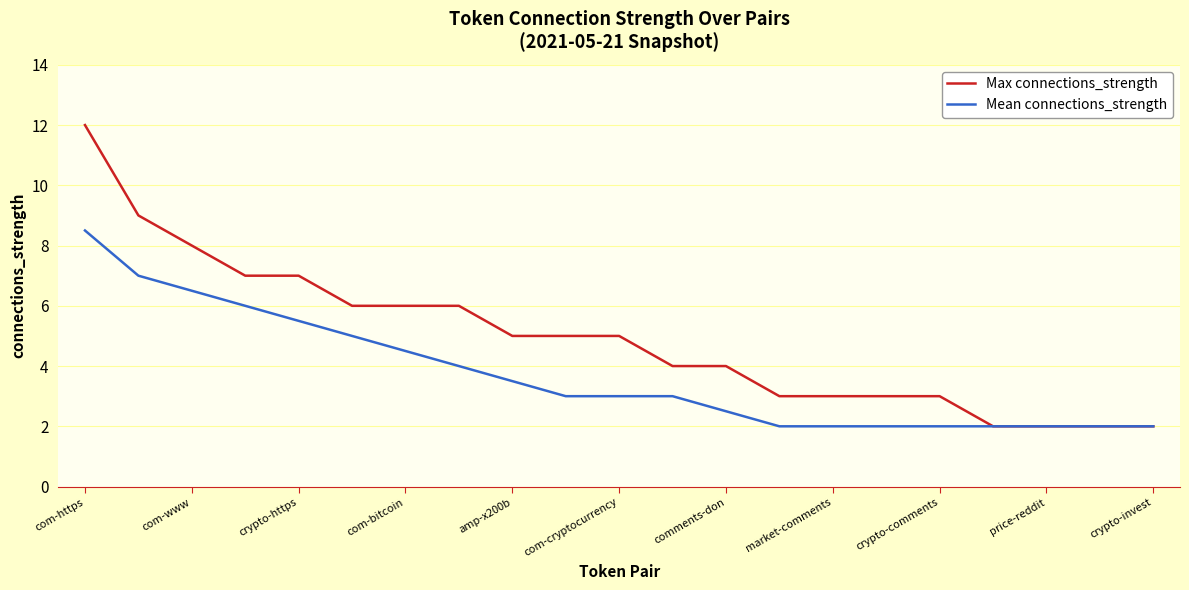

What is the highest value of the Max connections_strength series?

12.0